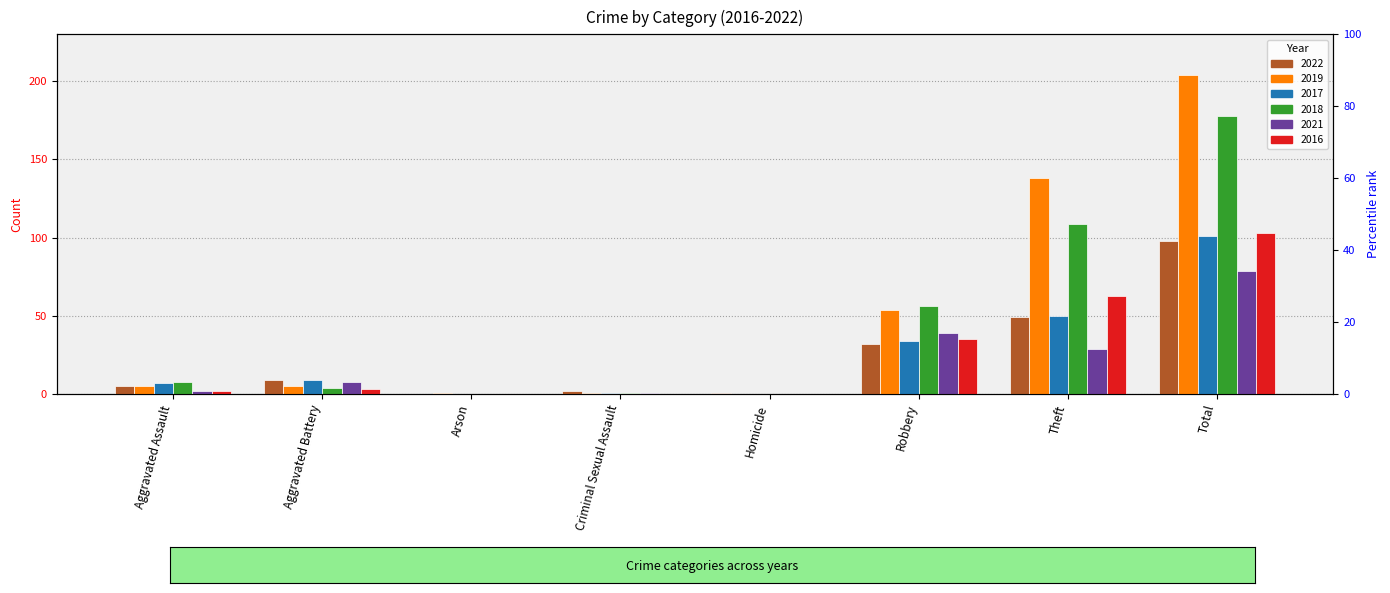

At which category does the chart reach its minimum across all series?

Arson